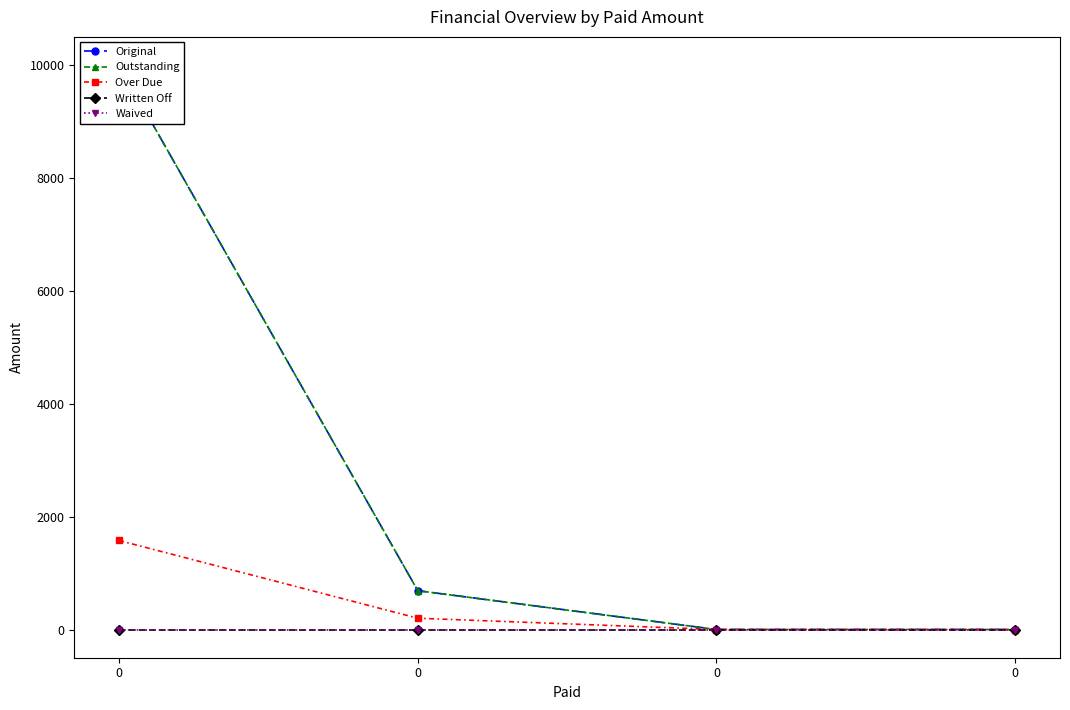

Is the value of Outstanding at 0 greater than the value of Original at 0?

No